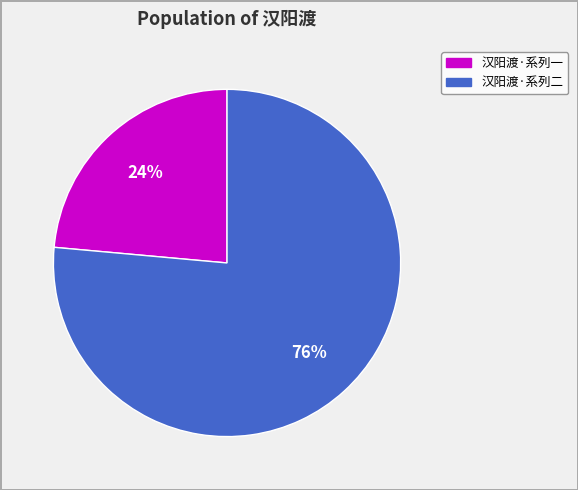

Count the number of slices in the pie.

2